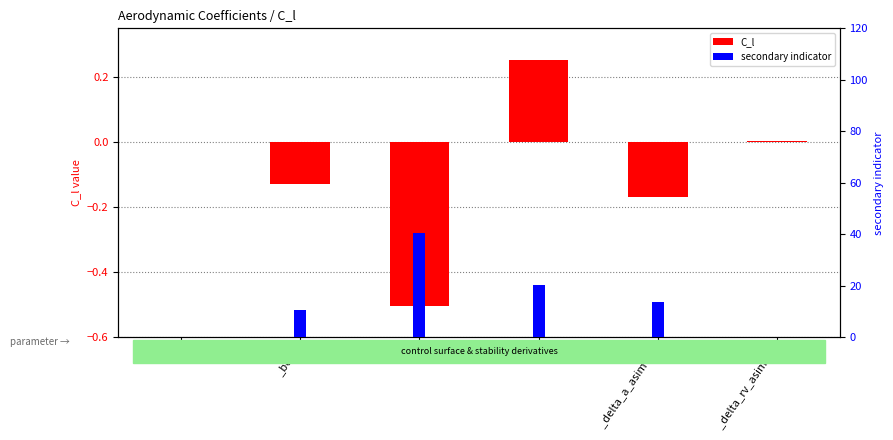

What is the minimum value for C_l?

-0.5